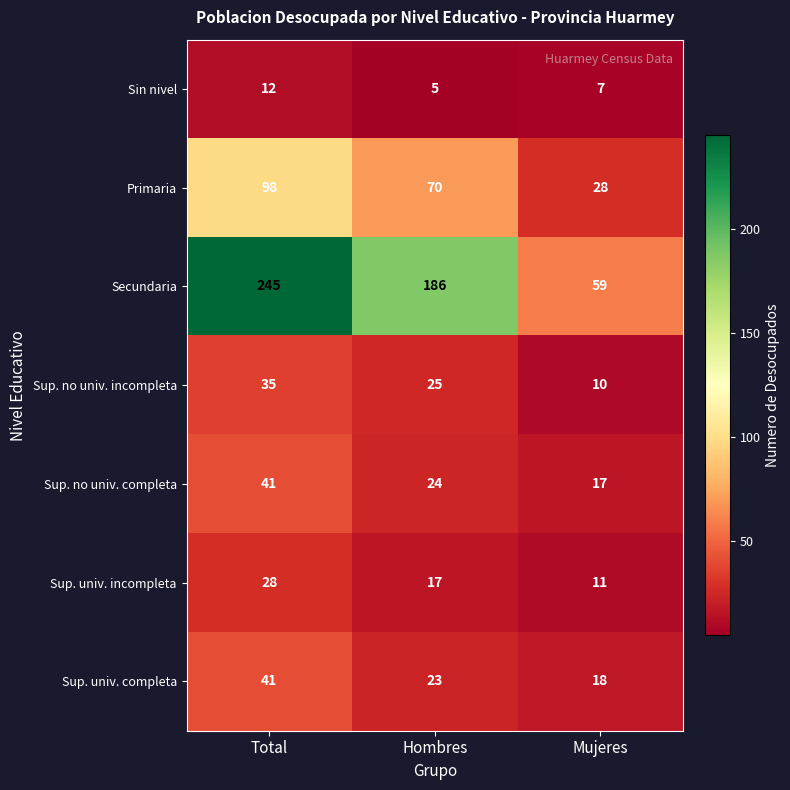

Rank the categories by Sup. no univ. completa value from lowest to highest.

Mujeres, Hombres, Total